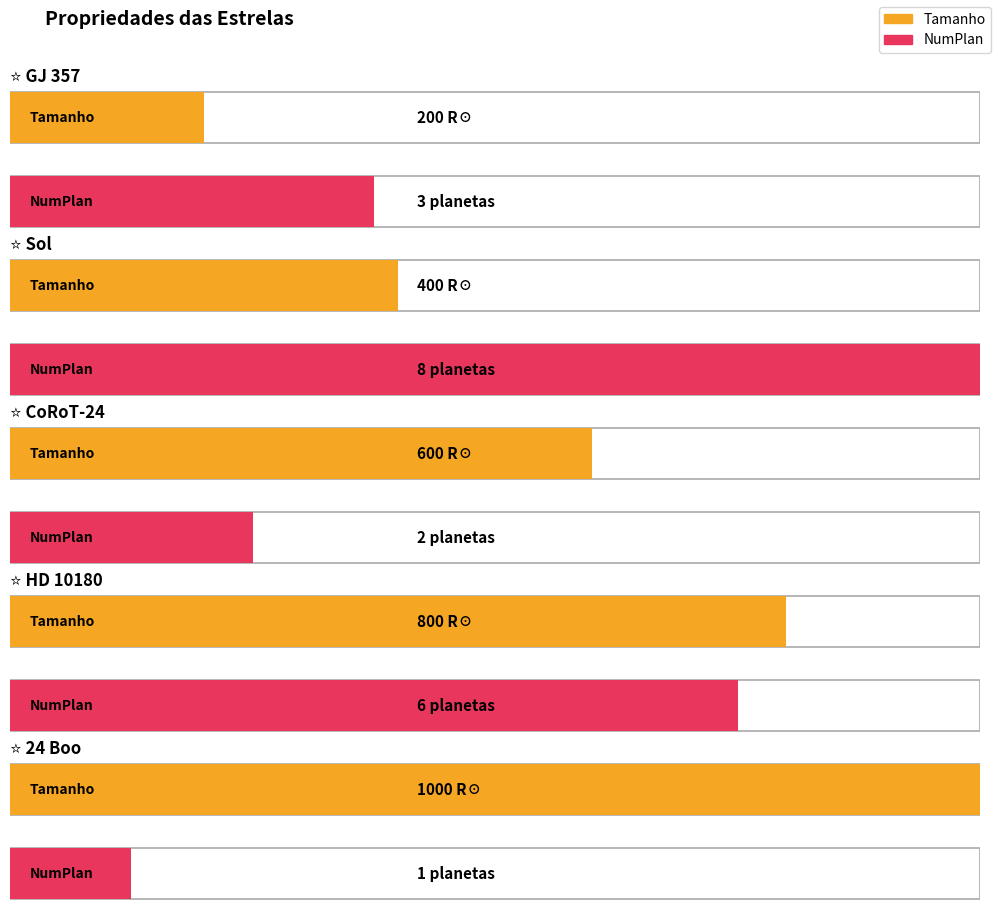

What is the sum of the Tamanho values at 24 Boo and HD 10180?

1800